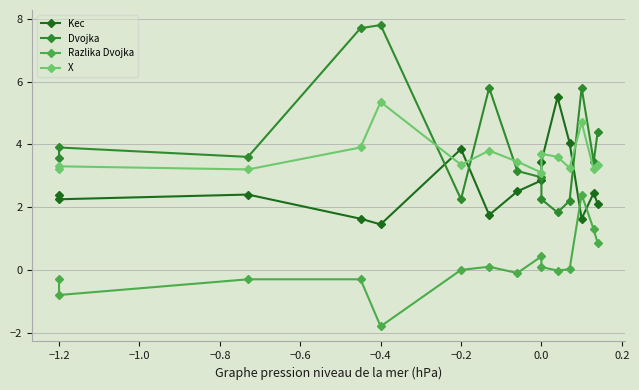

How many data points in Razlika Dvojka are above 0?

7